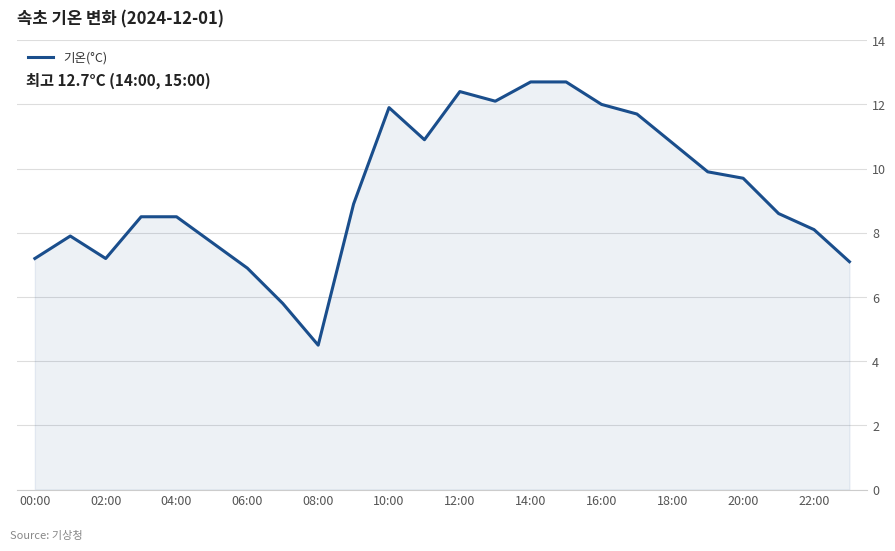

What is the difference between the maximum and minimum values?

8.2